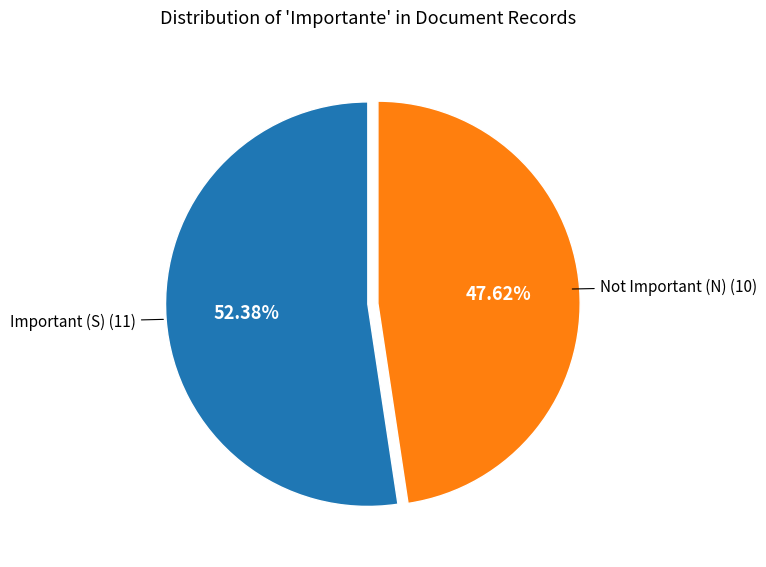

Is there a majority slice in this chart?

Yes